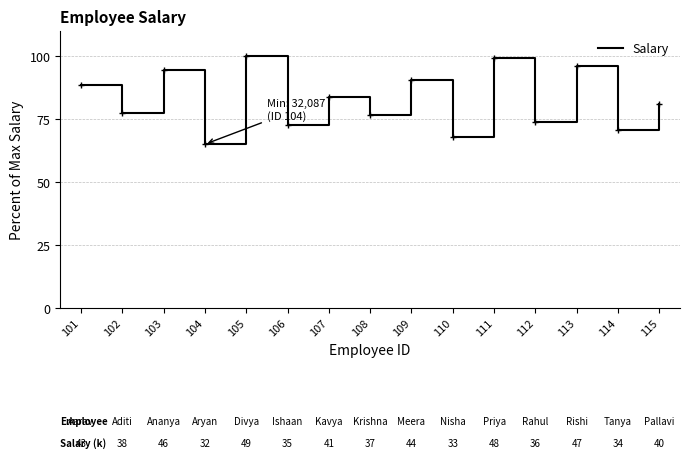

What is the change in value from 102 to 108?

-0.7